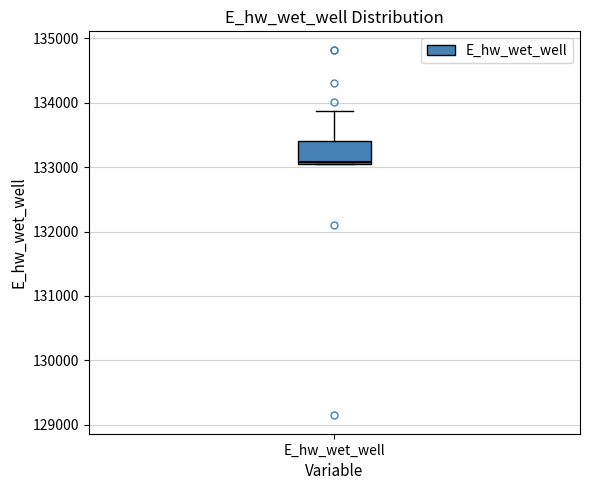

Read this box plot against the y-axis: the position of the median line, the range covered by the box, and the ends of both whiskers. The values are not printed on the chart, so give them approximately, as read against the axis.

median 133100, box 133100 to 133400, whiskers 133000 to 133900